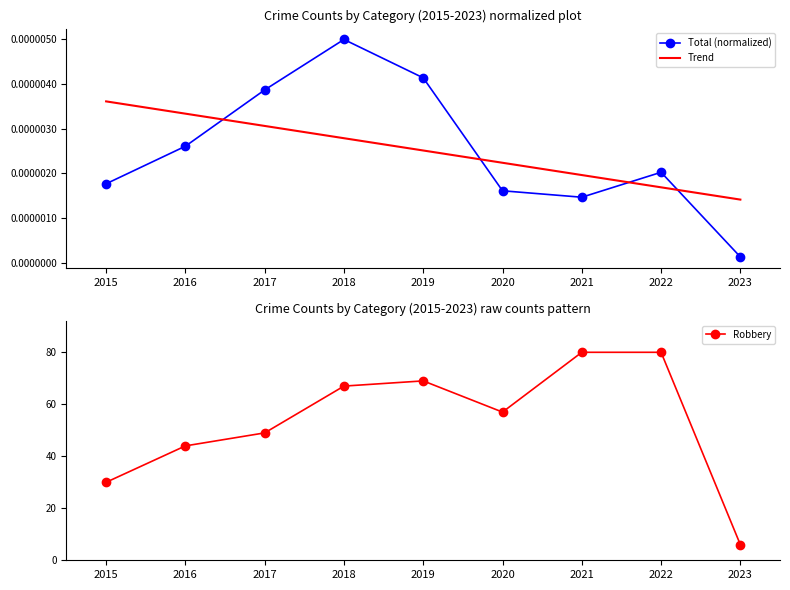

How many lines are shown in the chart?

3